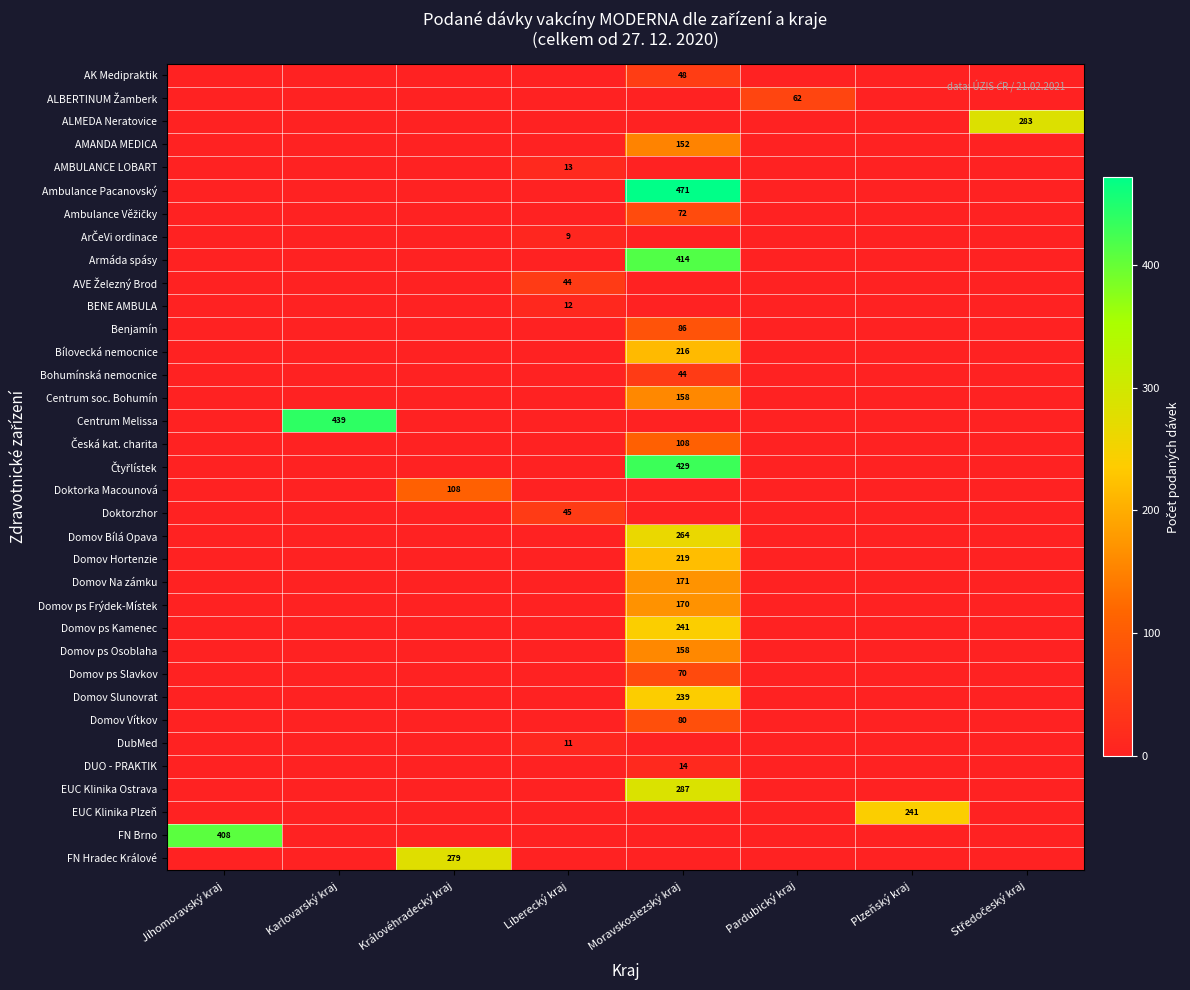

Which label corresponds to the largest value in the chart?

Moravskoslezský kraj